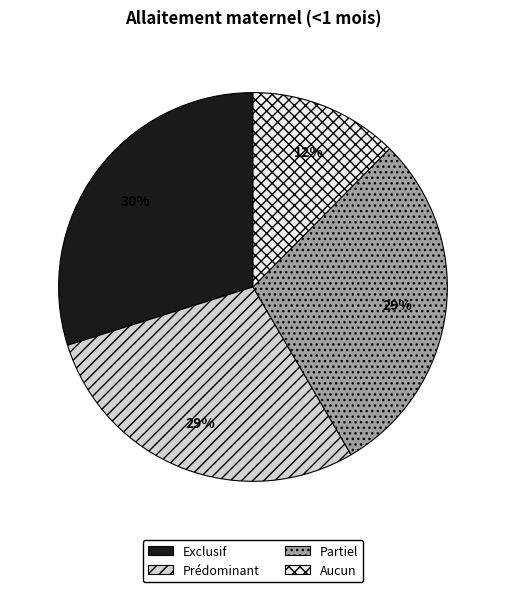

How many slices are in this pie chart?

4